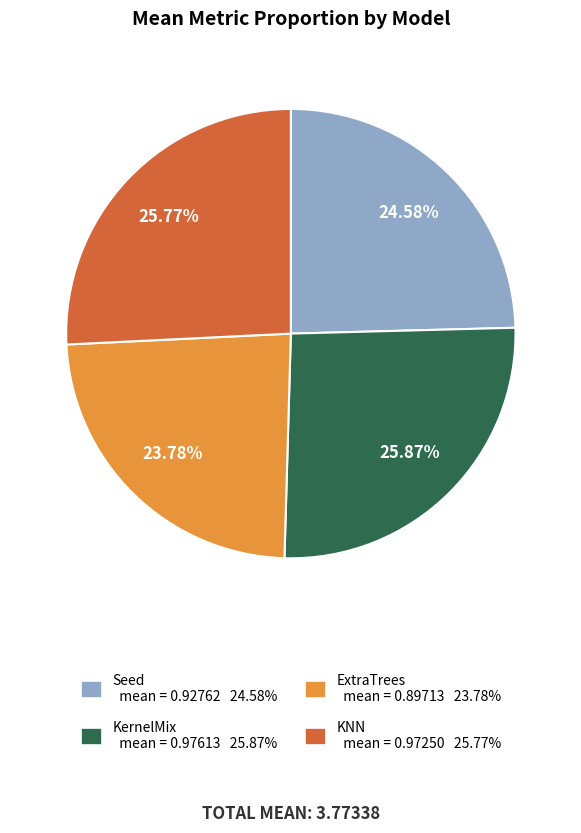

Does KNN account for over 50% of the chart?

No